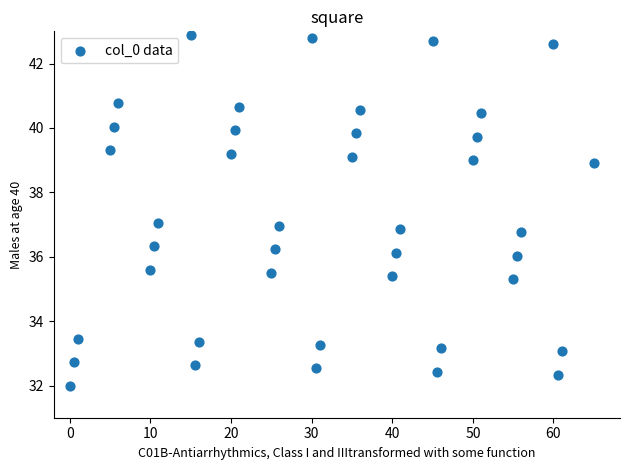

What is the range of Y values (max minus min)?

10.9